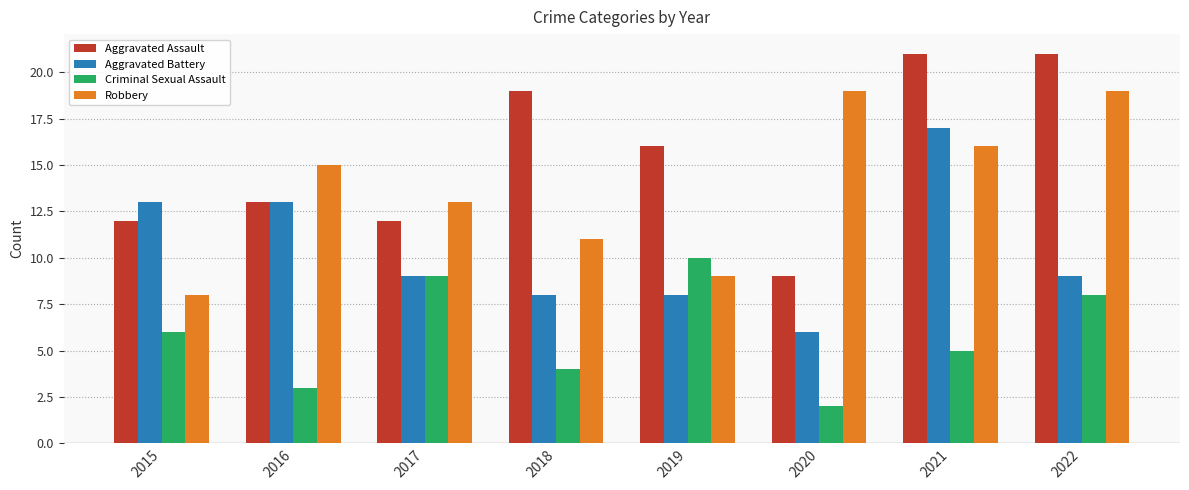

Is the value of Robbery at 2022 greater than the value of Aggravated Battery at 2019?

Yes